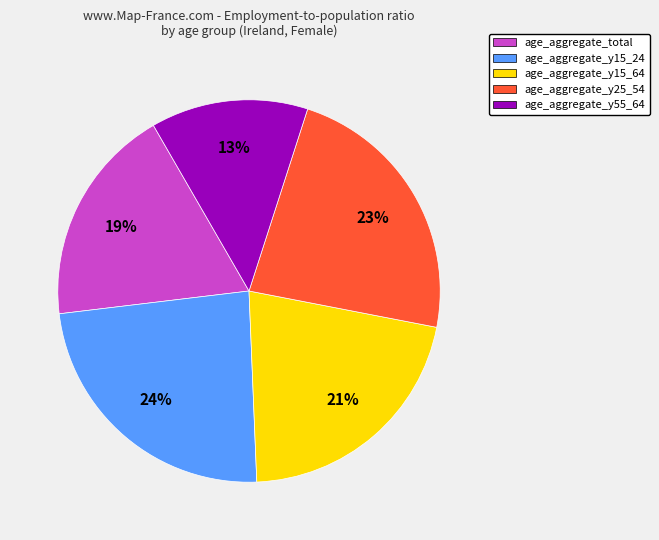

What is the ratio of the value at age_aggregate_y15_64 to the value at age_aggregate_y55_64?

1.6